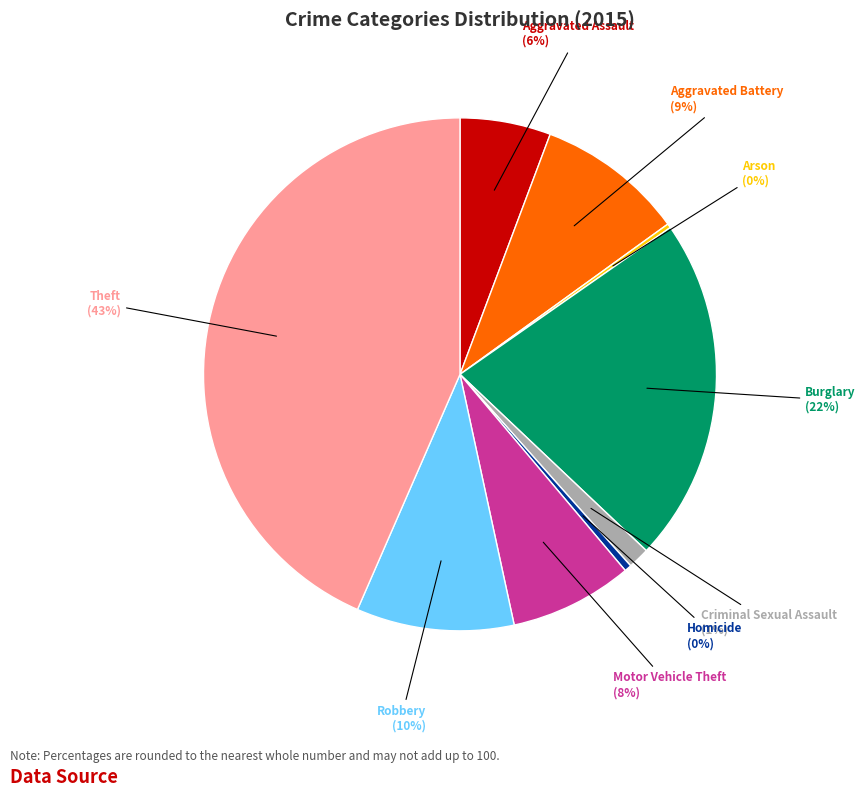

To the nearest percent, what is the difference between the largest and smallest slice percentages?

43%